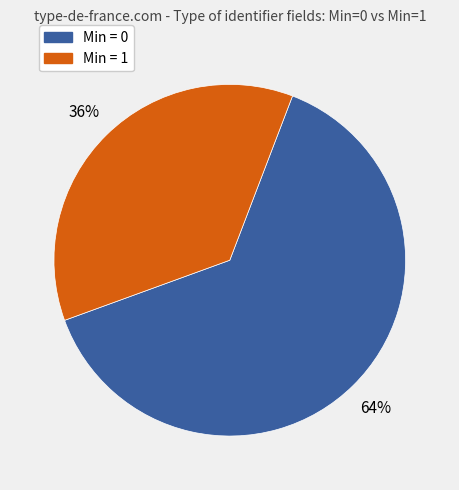

To the nearest percent, what is the average slice percentage?

50%